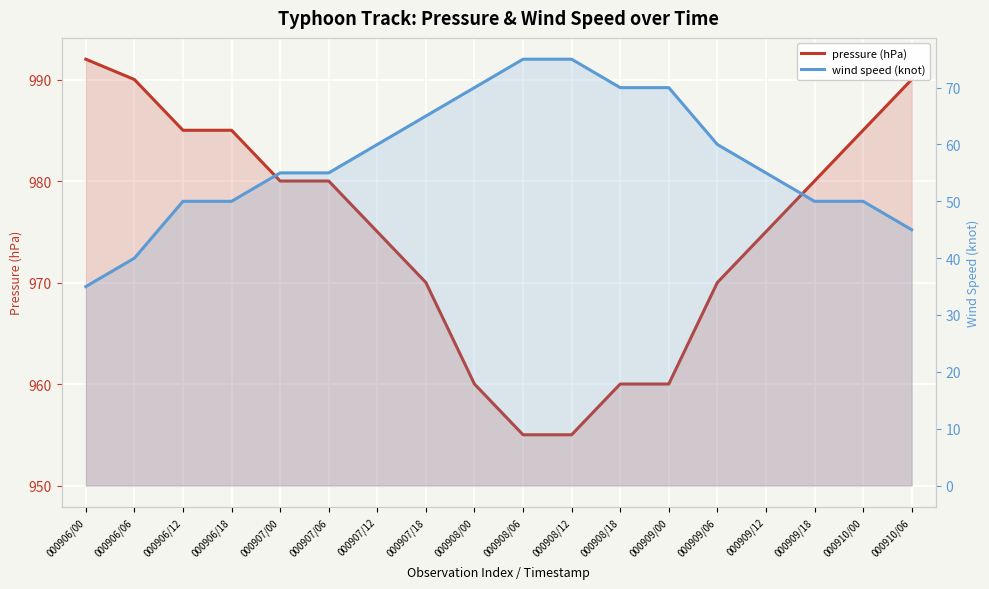

How many data points in pressure (hPa) are less than 980?

9